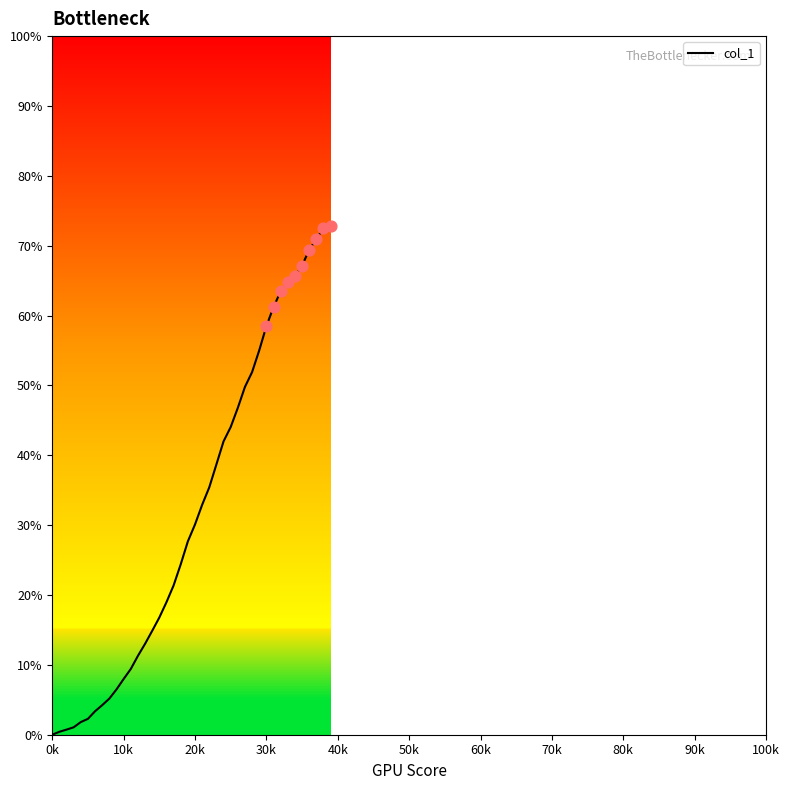

What is the difference between the maximum and minimum values?

72.9